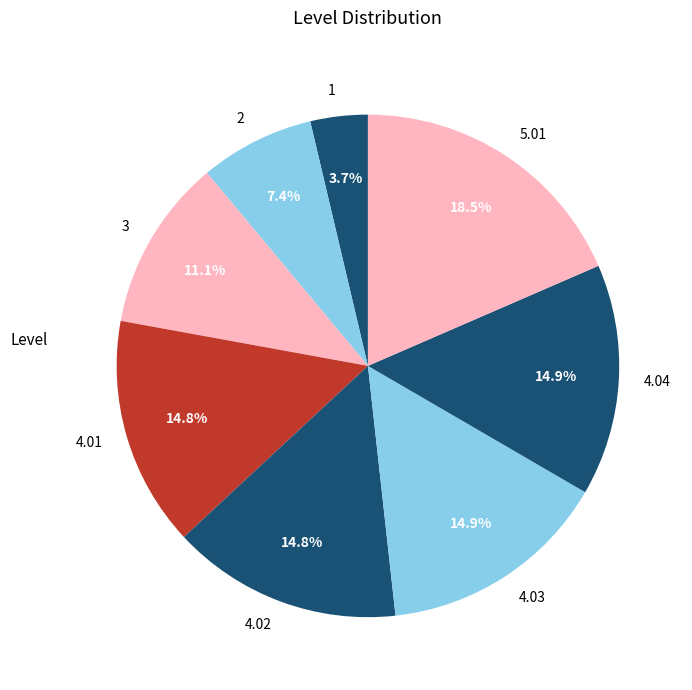

What is the smallest slice in the pie chart?

1